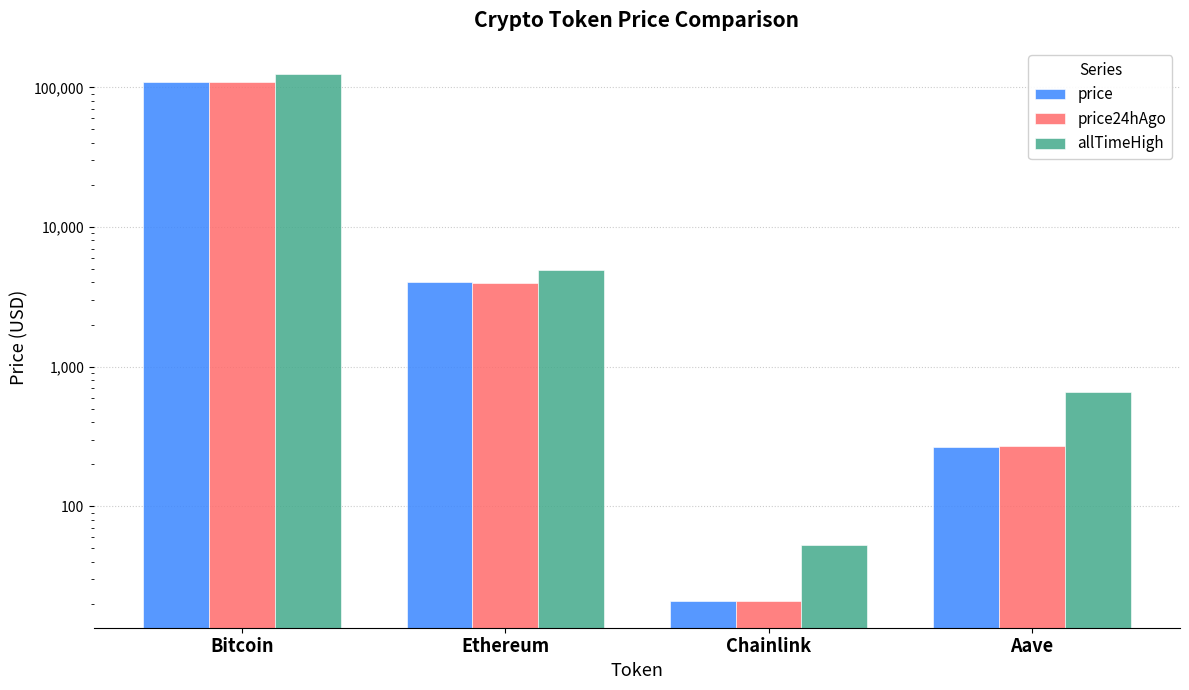

Which series has the largest range (max minus min)?

allTimeHigh